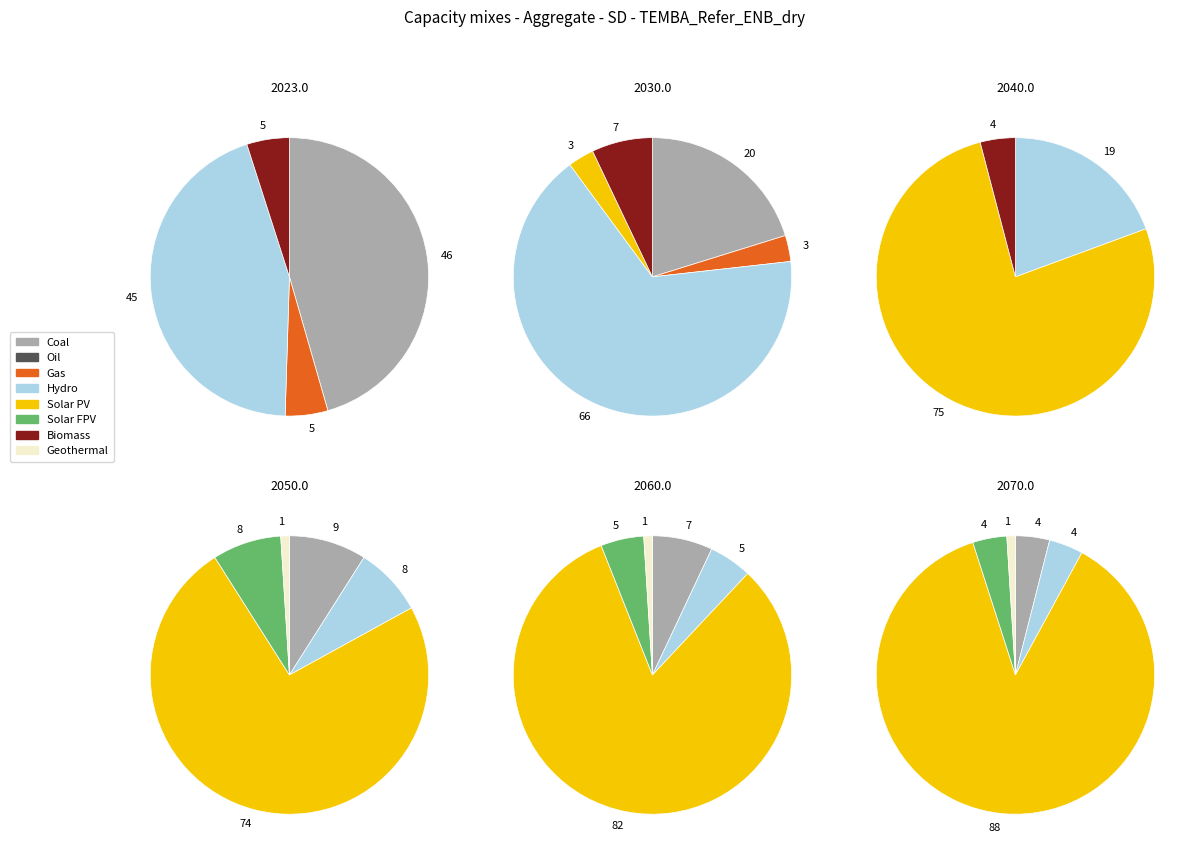

What is the smallest slice in the pie chart?

1